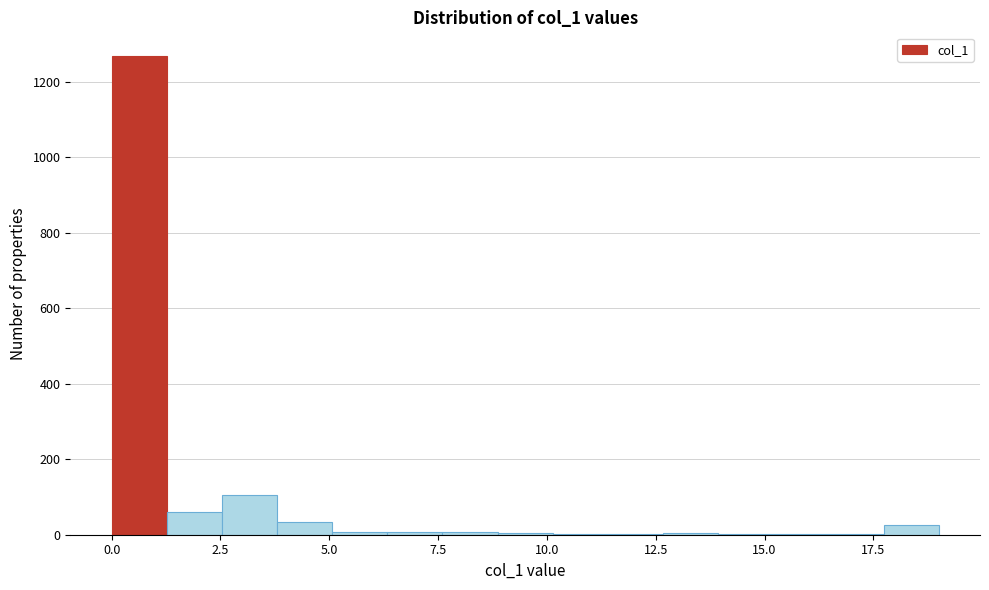

Read against the x-axis, roughly where is the centre of the tallest bar?

0.5